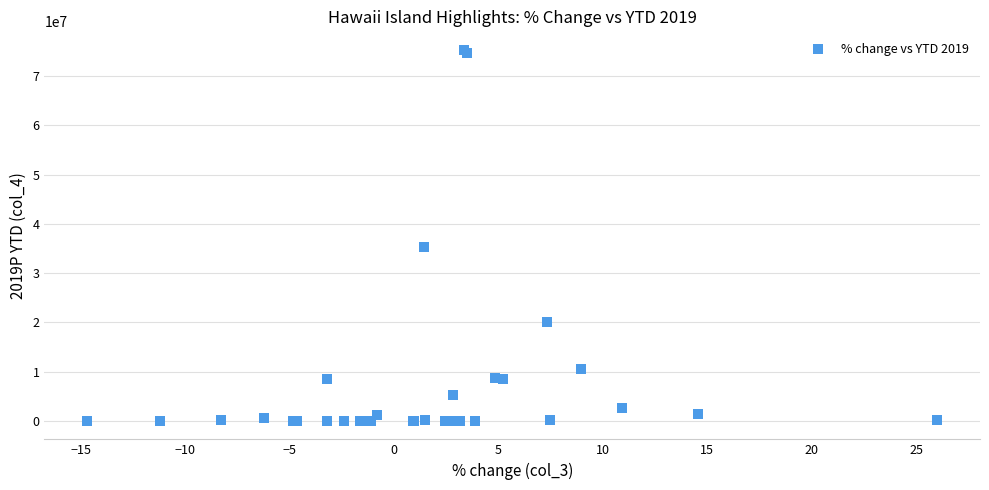

What Y value in the scatter plot is closest to 37652939?

35280876.4